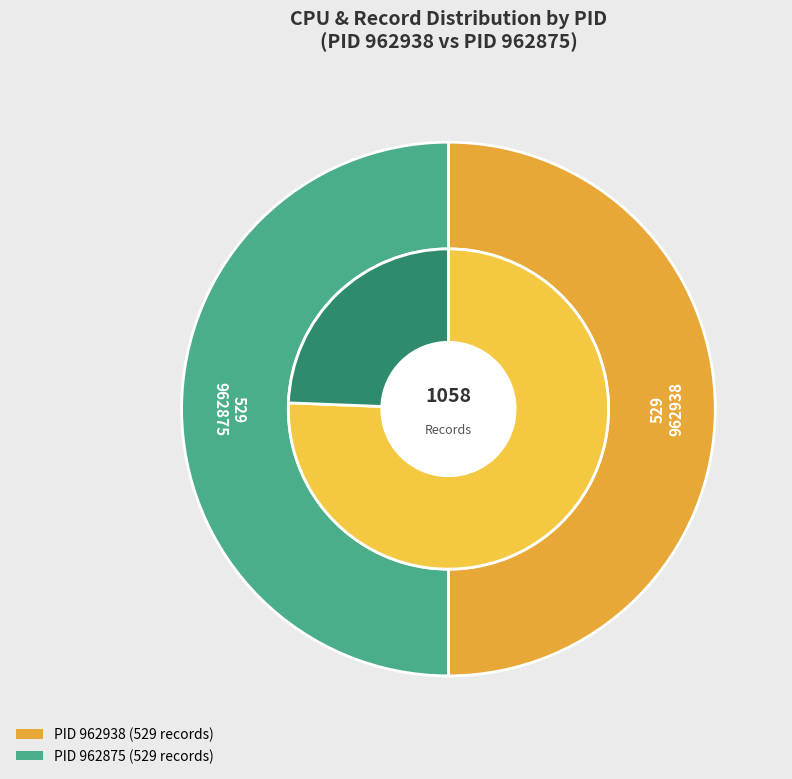

To the nearest percent, what is the combined percentage of 962875 and 962938?

100%